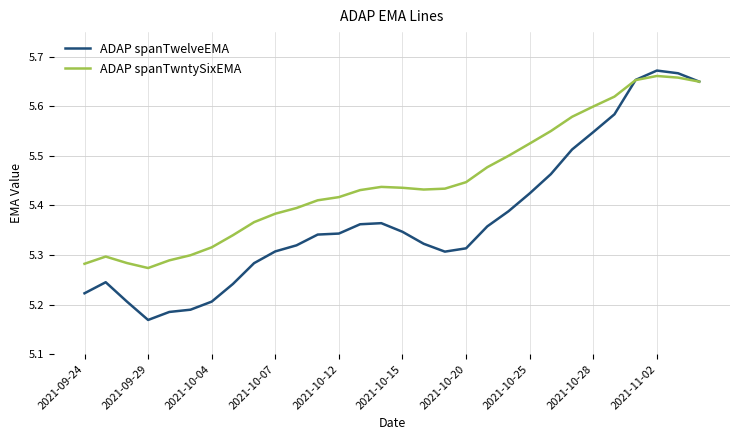

Which series has the largest range (max minus min)?

ADAP spanTwelveEMA